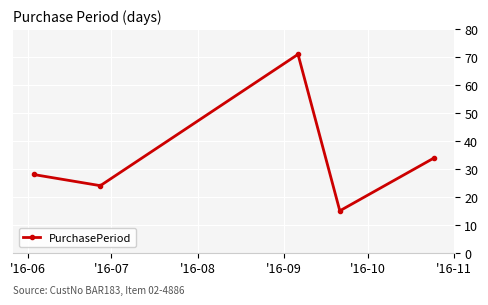

What is the value of the 4th point from the left?

15